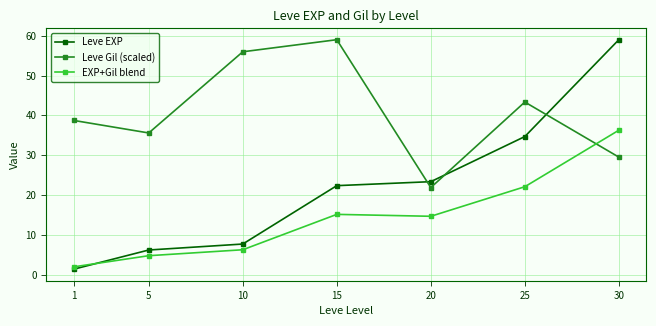

Where does the EXP+Gil blend series first go above 14?

15